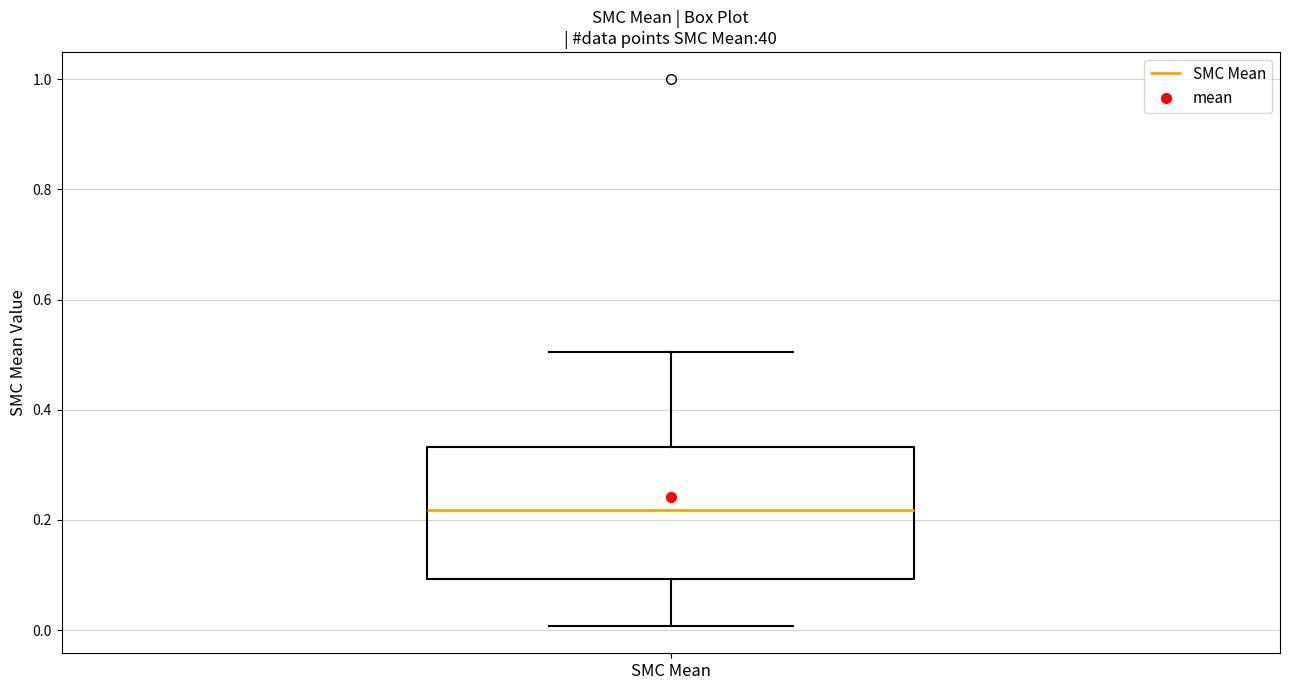

Transcribe this box plot: give where the median line is, the range the box spans, and where the two whiskers end, as read against the y-axis. The values are not printed on the chart, so give them approximately, as read against the axis.

median 0.22, box 0.10 to 0.34, whiskers 0.00 to 0.50